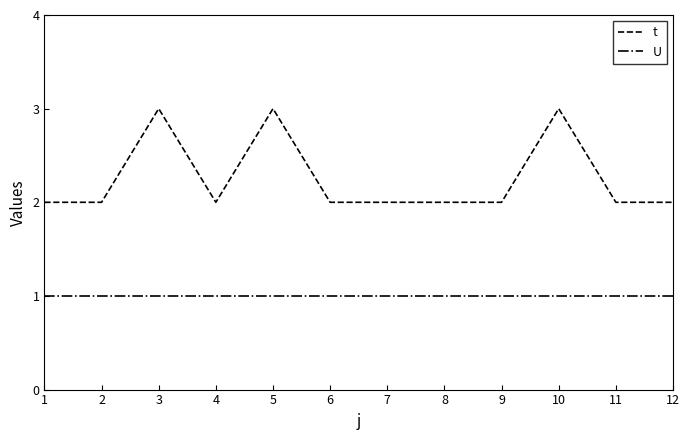

Is the value of U at 6 greater than the value of t at 8?

No